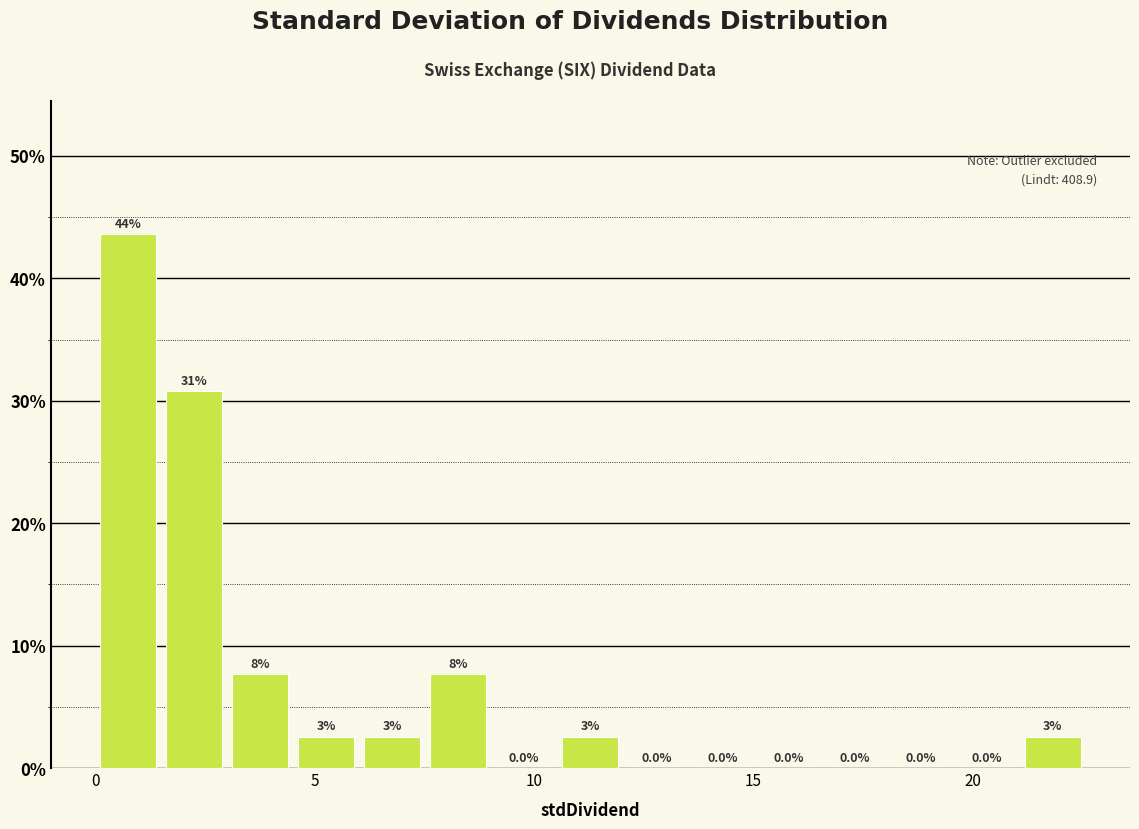

Read against the x-axis, roughly where is the centre of the tallest bar?

0.5